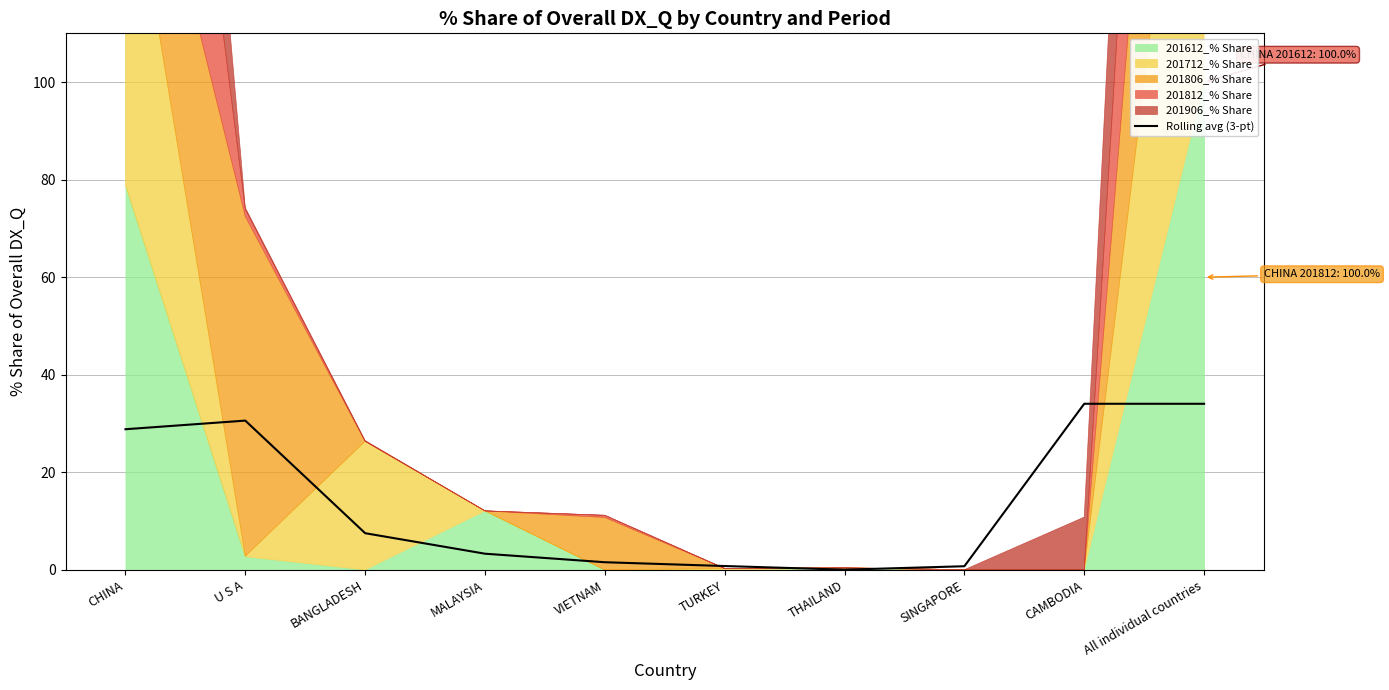

List the labels in order of value, largest first.

CAMBODIA, All individual countries, U S A, CHINA, BANGLADESH, MALAYSIA, VIETNAM, TURKEY, SINGAPORE, THAILAND